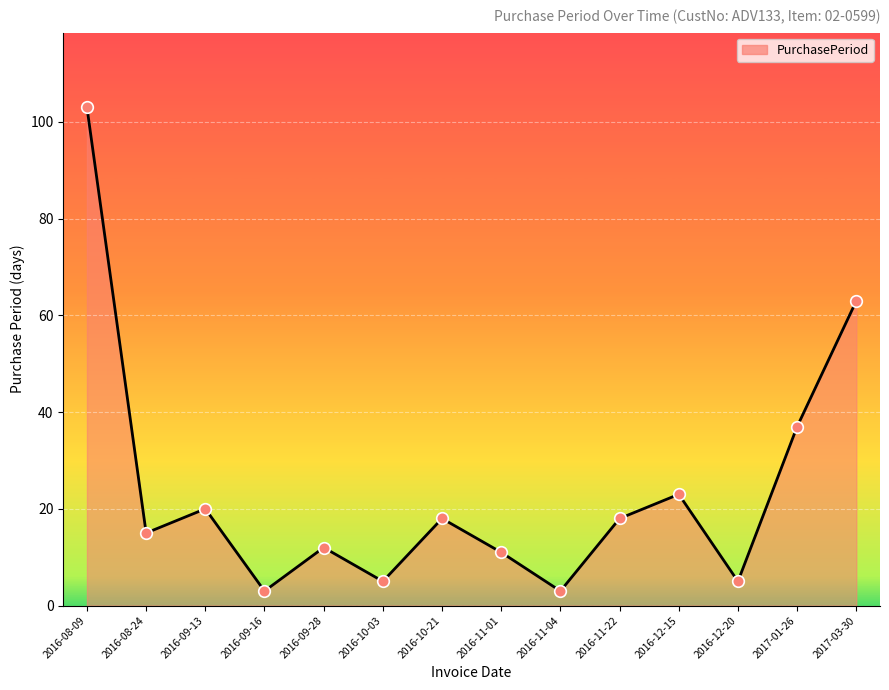

Which has a higher value, 2016-12-15 or 2017-01-26?

2017-01-26